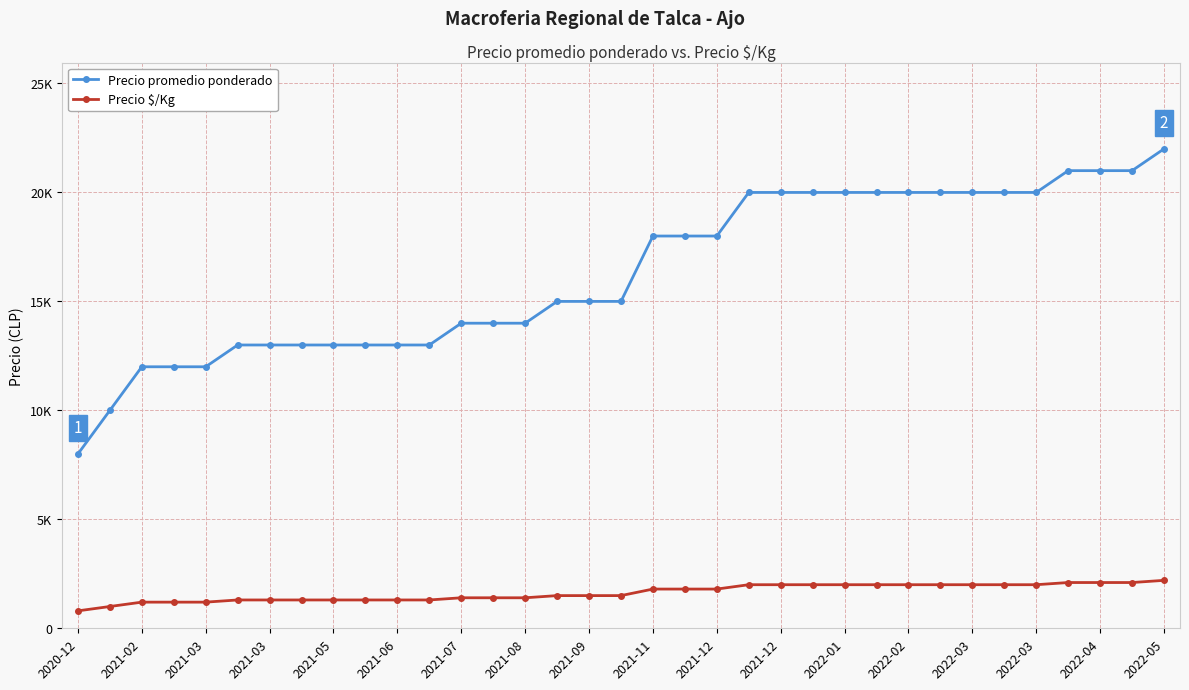

True or false: Precio promedio ponderado and Precio $/Kg intersect in this chart.

False